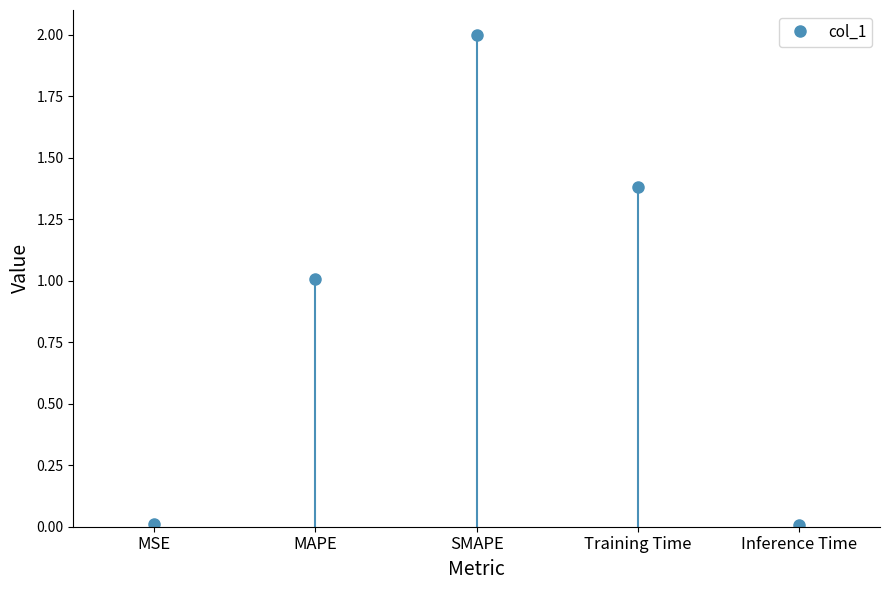

The chart shows a value of 0.0 at Inference Time. True or false?

False